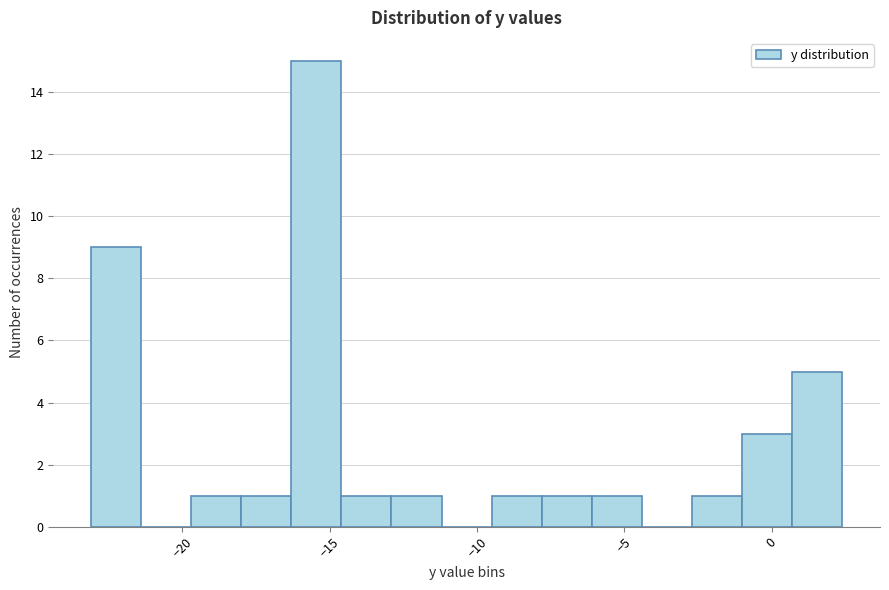

Read against the x-axis, roughly where is the centre of the tallest bar?

-15.5